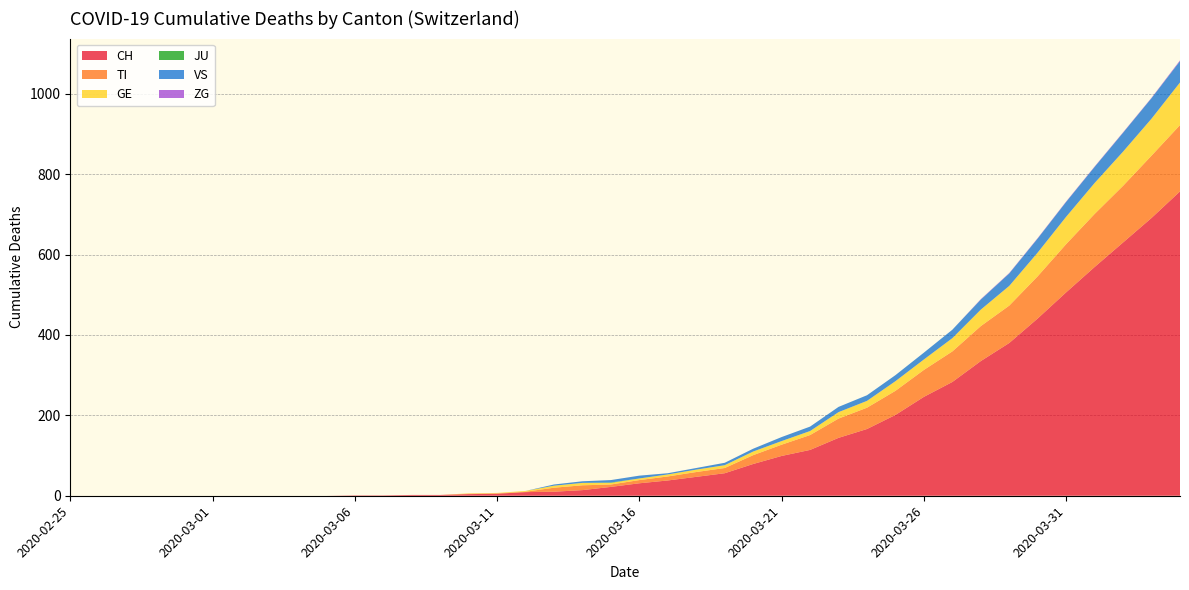

Reading left to right, transcribe all the data shown in this chart.

CH: 0	0	0	0	0	0	0	0	0	0	1	1	2	2	4	5	9	10	14	22	31	38	47	56	79	99	114	144	166	201	246	283	335	380	441	506	569	630	691	757
TI: 0	0	0	0	0	0	0	0	0	0	0	0	0	0	1	1	1	10	12	6	8	10	12	13	22	28	37	48	53	60	67	76	87	93	105	120	132	141	155	165
GE: 0	0	0	0	0	0	0	0	0	0	0	0	0	0	1	1	2	5	6	4	4	5	6	7	9	9	10	16	17	24	26	33	41	49	59	68	77	85	92	106
JU: 0	0	0	0	0	0	0	0	0	0	0	0	0	0	0	0	0	0	0	1	0	0	0	0	0	0	0	0	0	0	0	0	0	0	0	0	0	0	0	0
VS: 0	0	0	0	0	0	0	0	0	0	0	0	0	0	0	0	0	3	4	6	7	3	4	6	7	10	11	13	14	15	17	21	25	31	35	37	40	47	51	53
ZG: 0	0	0	0	0	0	0	0	0	0	0	0	0	0	0	0	0	0	0	0	0	0	0	0	0	0	0	0	0	0	0	0	1	1	1	1	1	1	1	2